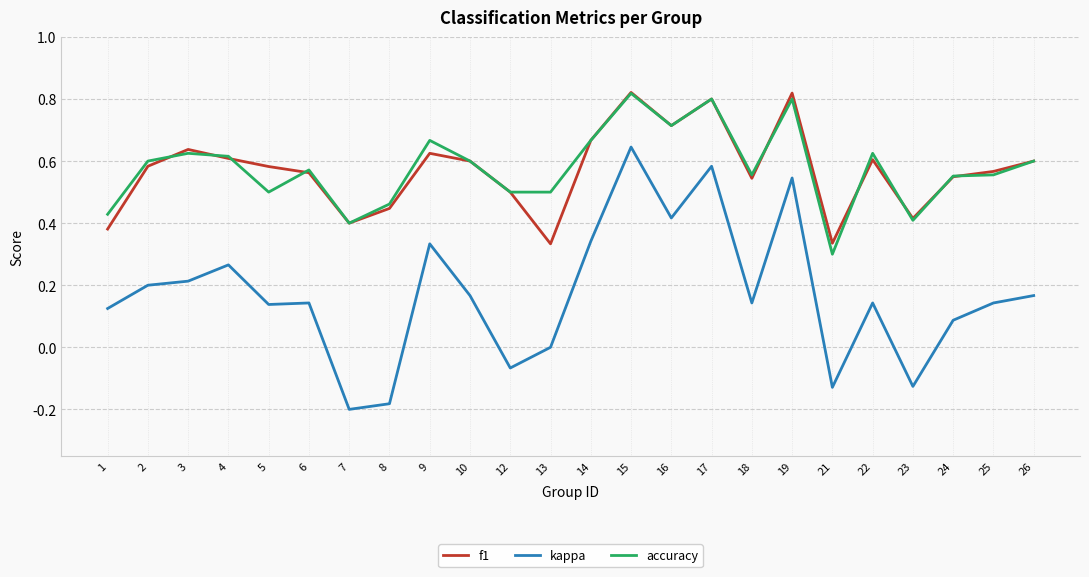

Is this an area chart (filled region under the line)?

No